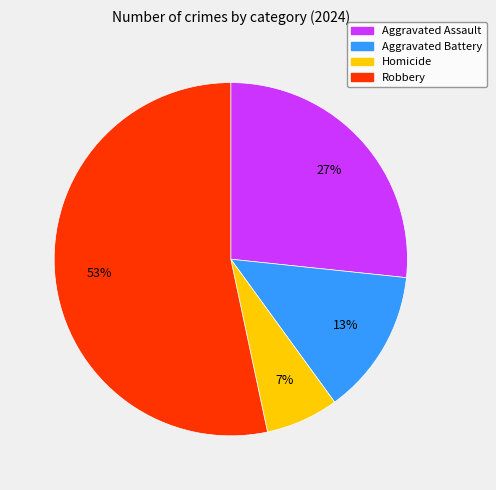

What percentage is the Robbery slice, to the nearest percent?

53%